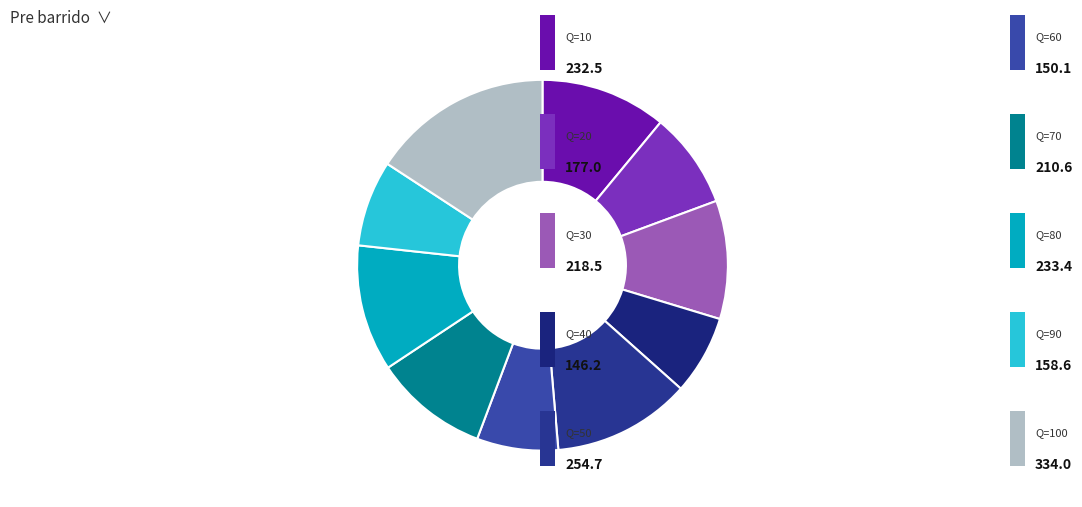

How many segments does this pie chart have?

10